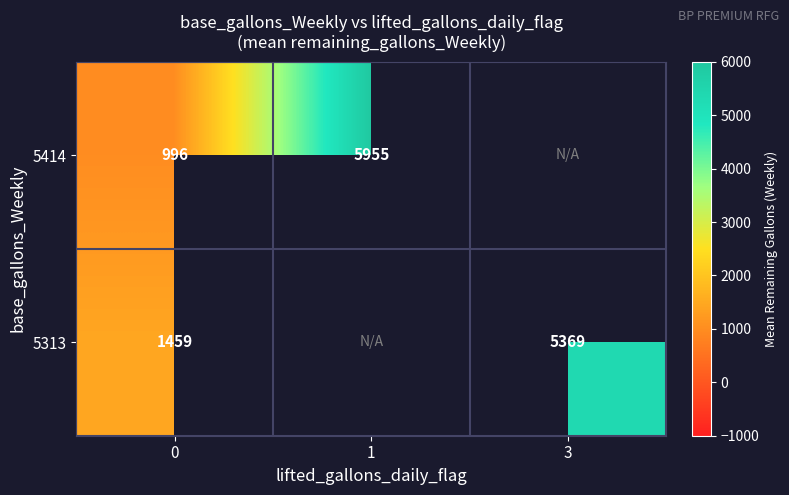

The value of 5414 at 1 is 5955.0. True or false?

True